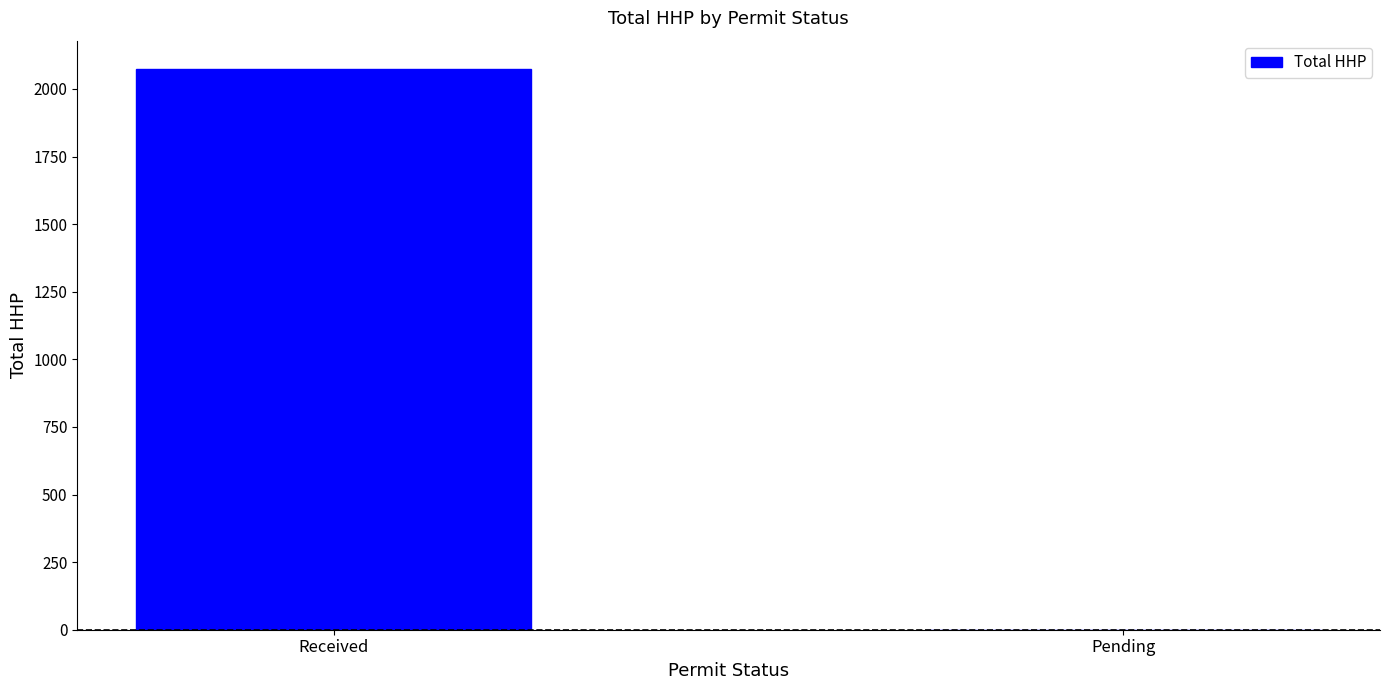

What is the sum of all values?

2075